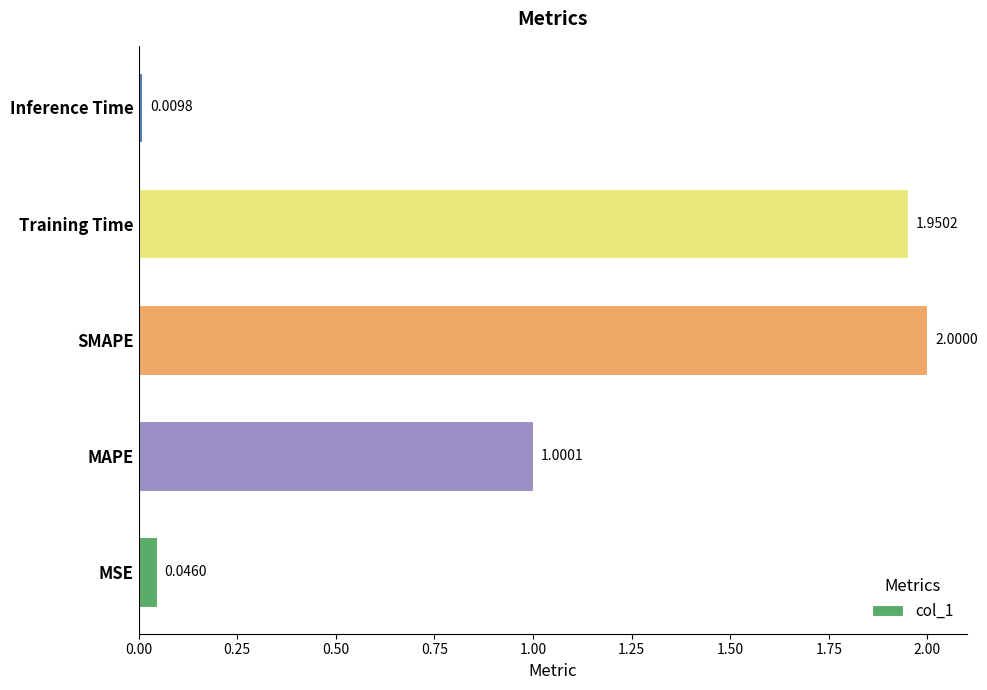

List the labels in order of value, largest first.

SMAPE, Training Time, MAPE, MSE, Inference Time